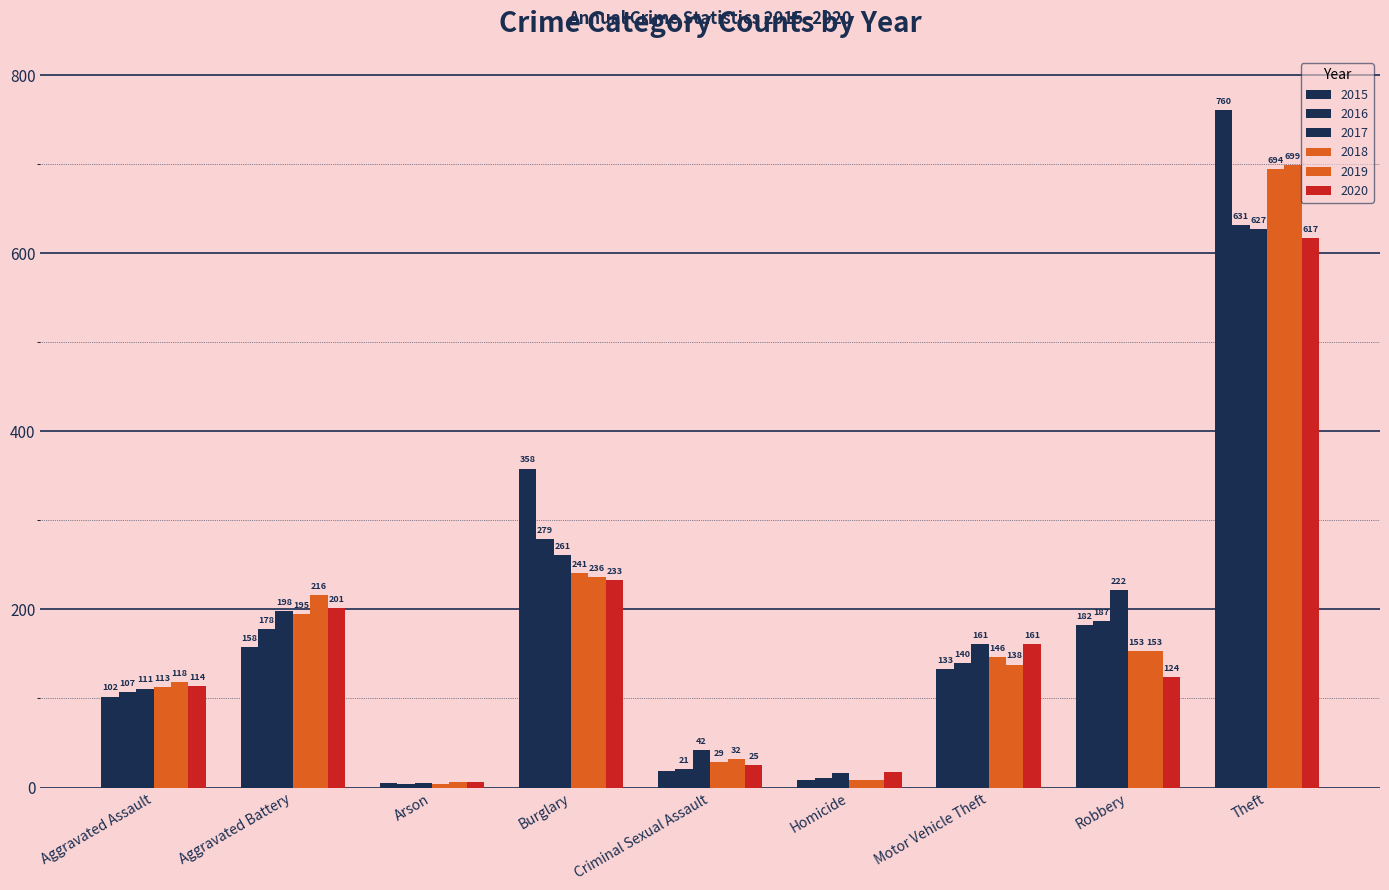

At which label does 2019 first exceed 138?

Aggravated Battery